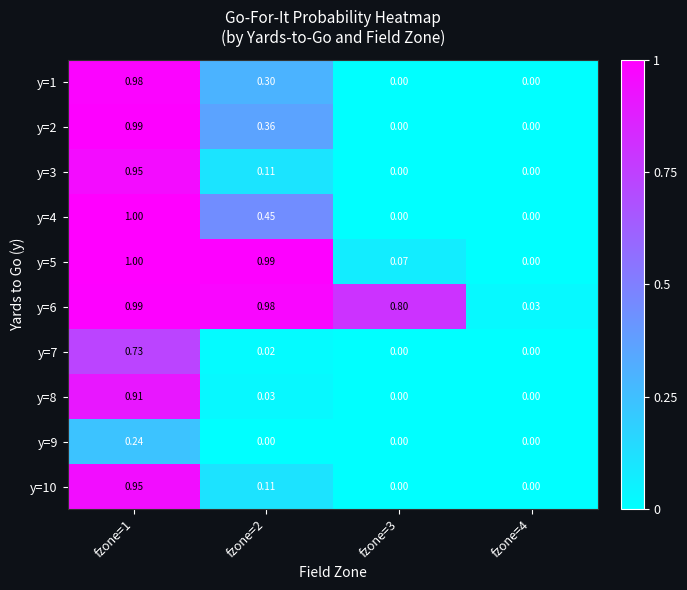

Is the value of y=5 at fzone=3 greater than the value of y=2 at fzone=1?

No